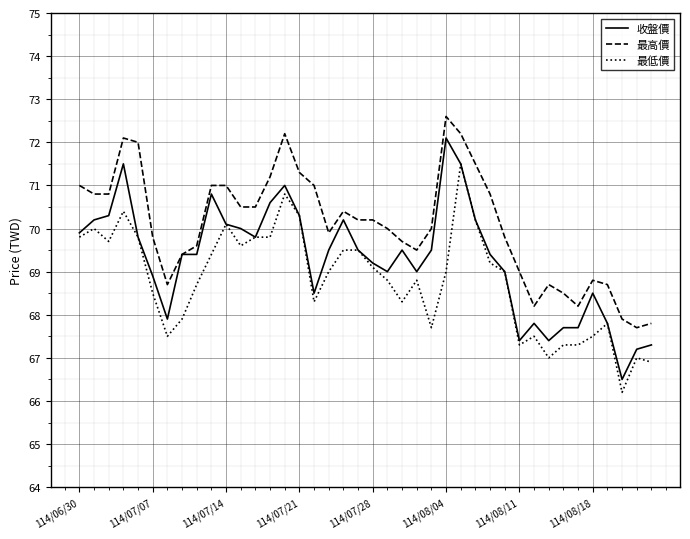

How many series are shown in this chart?

3